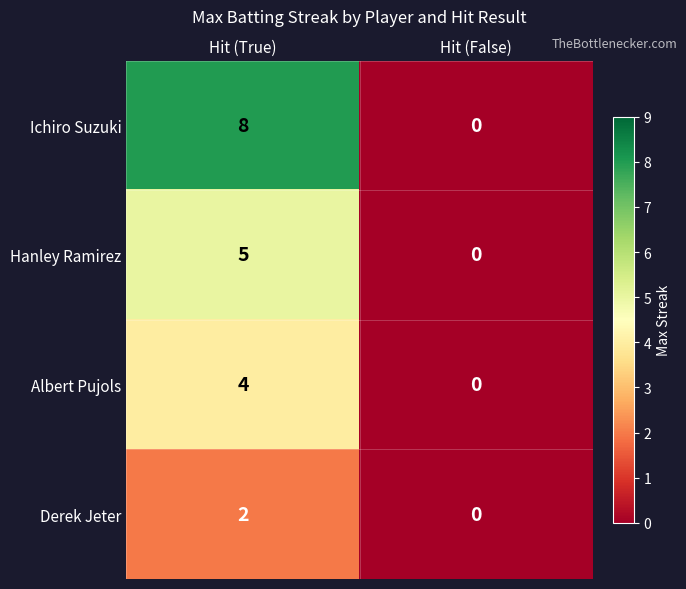

What is the sum of all Hanley Ramirez values?

5